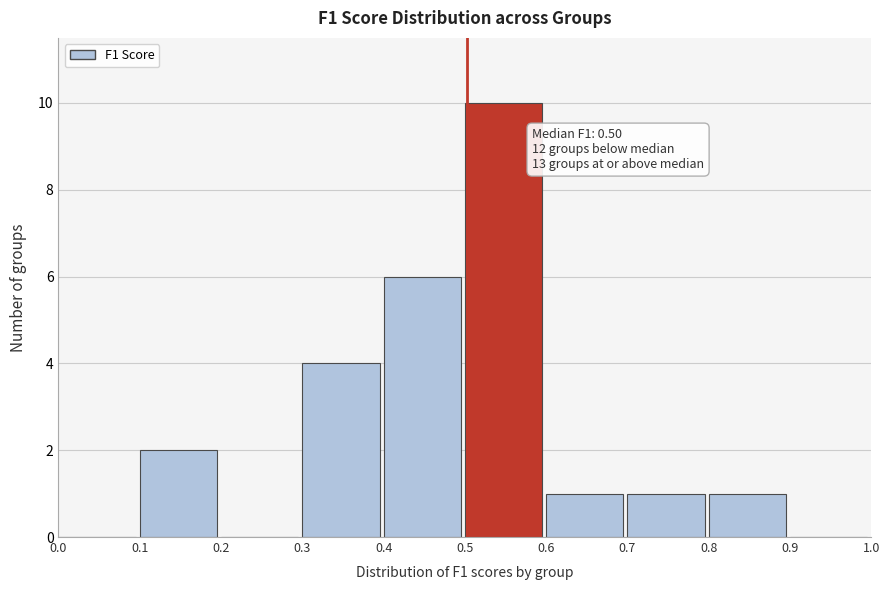

Which range on the x-axis has the tallest bar?

0.5 to 0.6